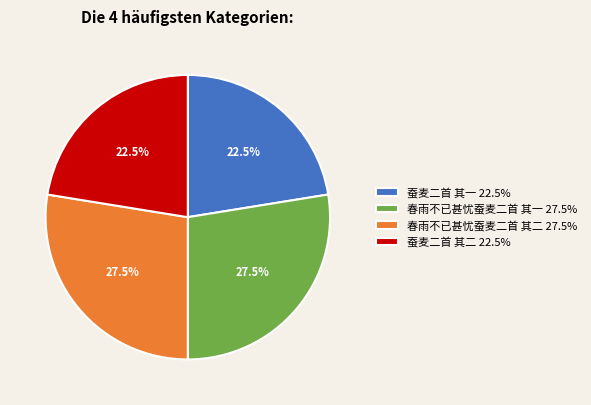

What portion of the pie excludes 蚕麦二首 其二 22.5%?

77.5%